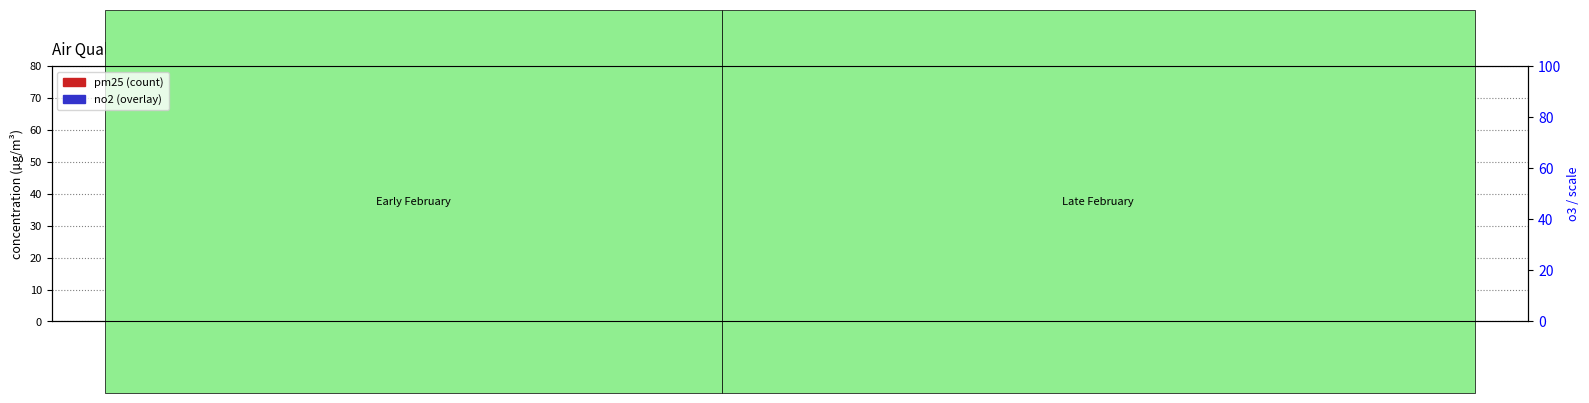

What value does the no2 series have at 2020/2/7?

17